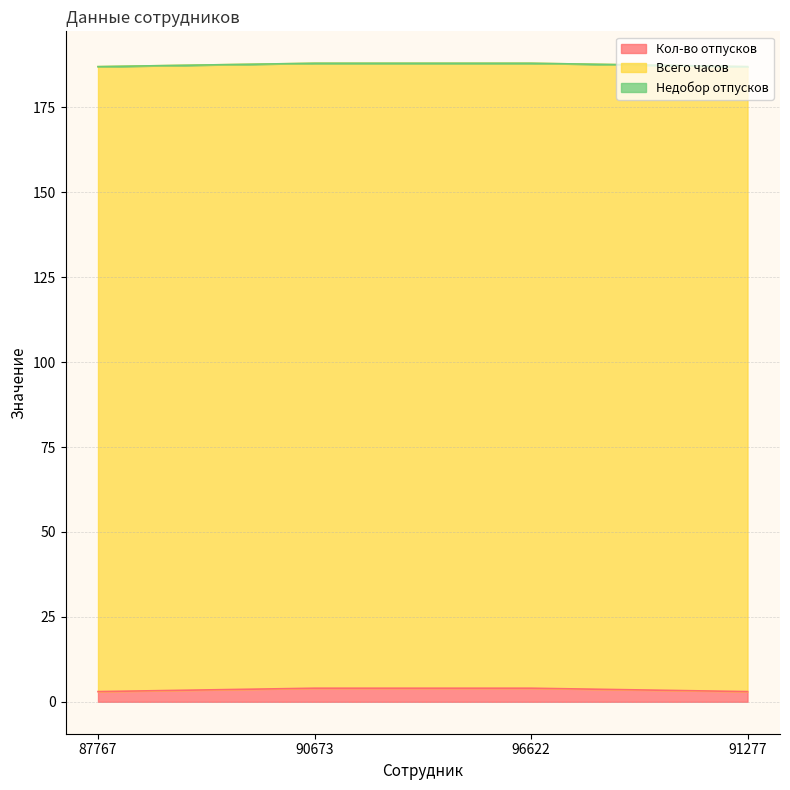

What is the difference between the second highest and minimum values in the Кол-во отпусков series?

1